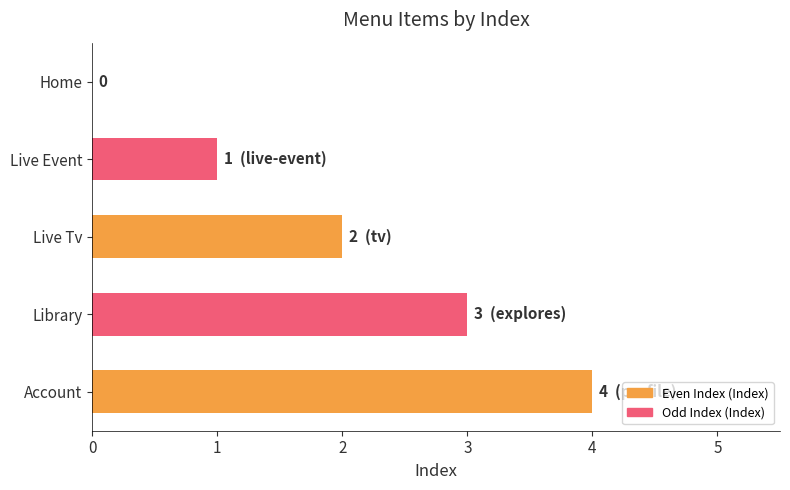

What is the sum of all values?

10